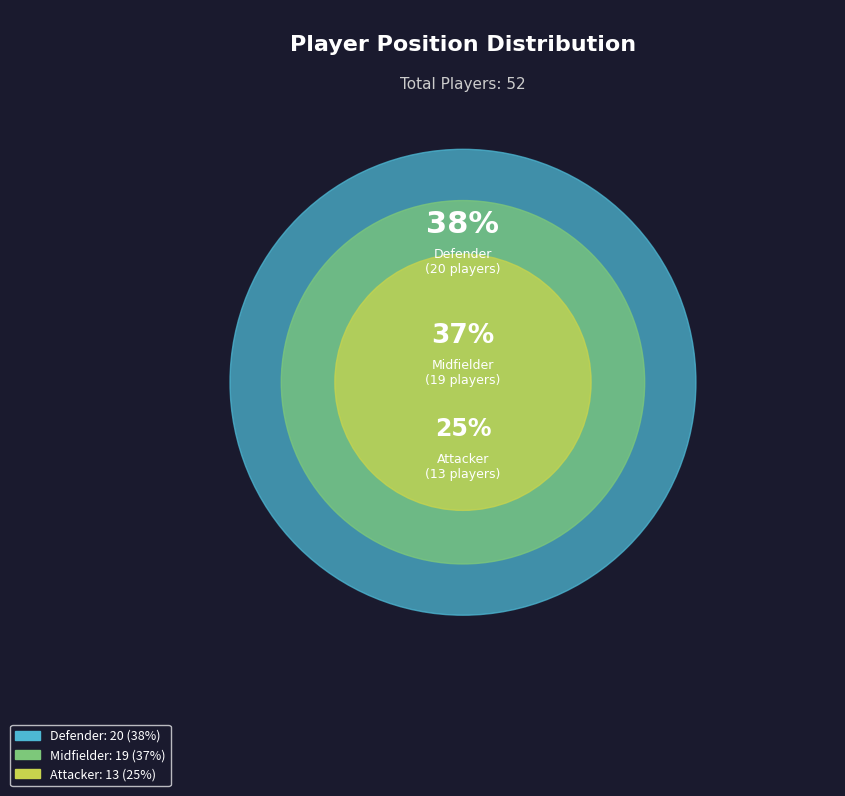

Which slice is the smallest?

Attacker